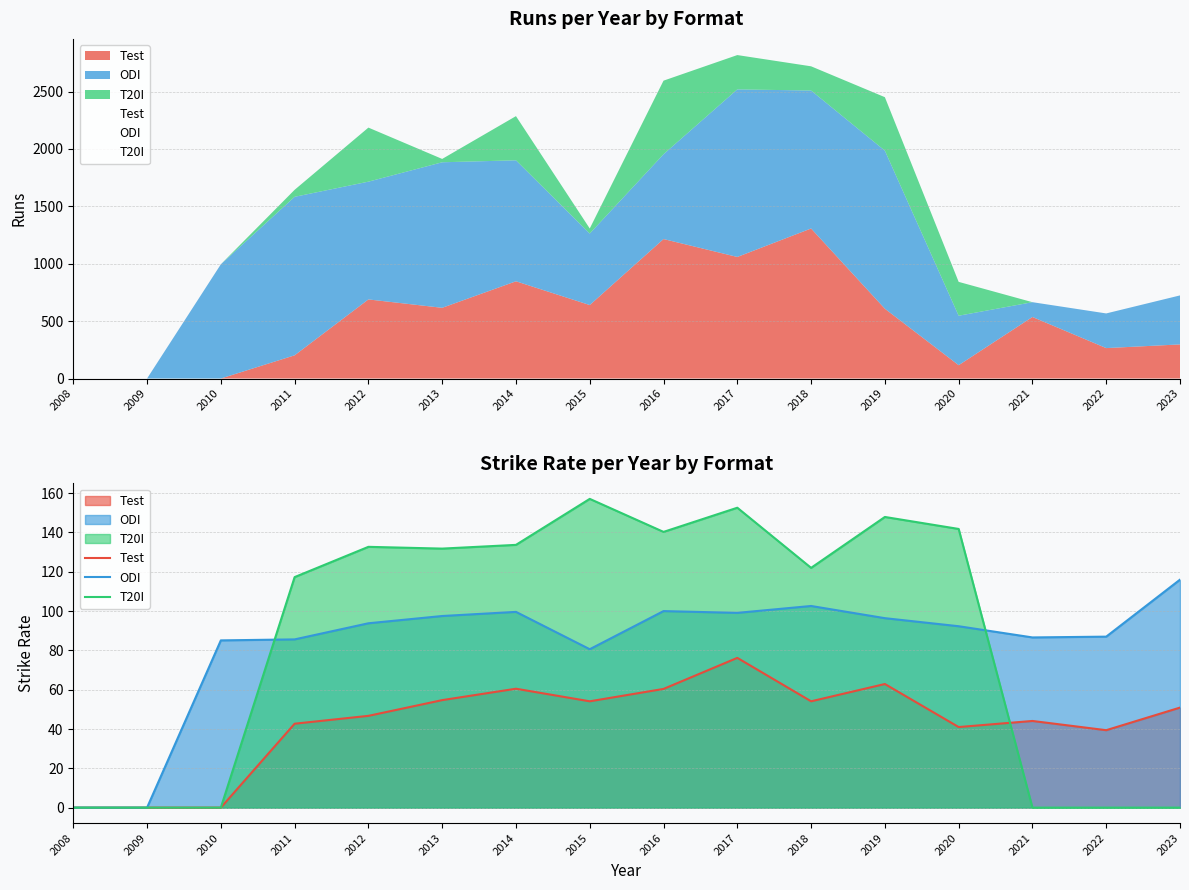

Which series ends up on top after the final intersection of T20I and ODI?

ODI